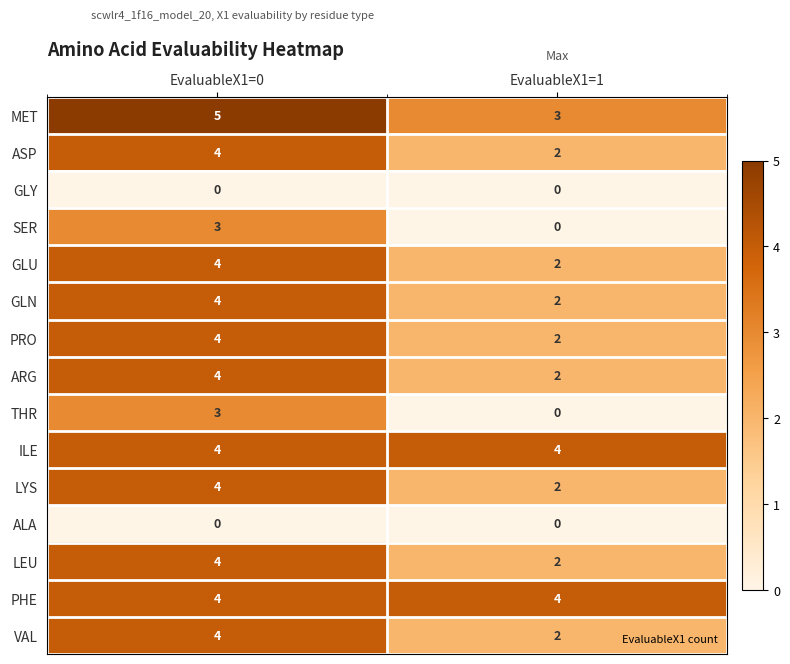

What is the total value across all series at EvaluableX1=0?

51